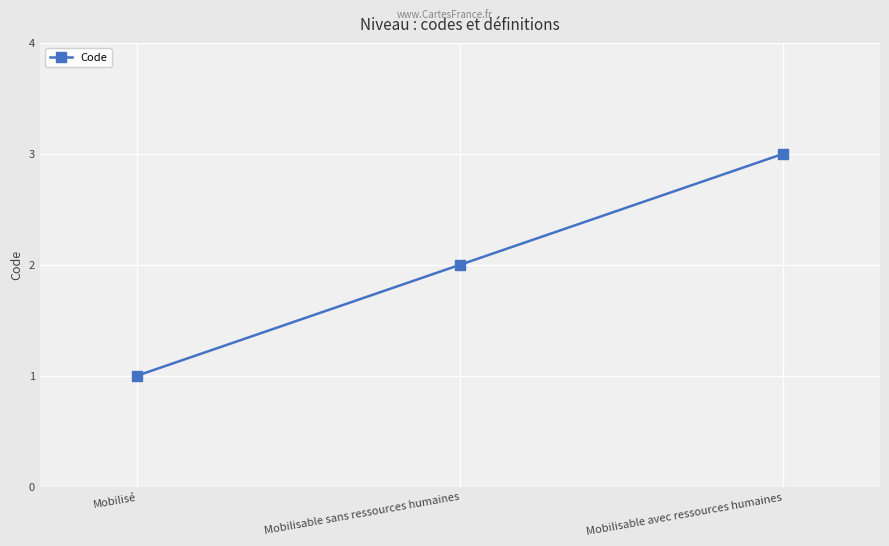

Where is the data nearest to the value 2?

Mobilisable sans ressources humaines